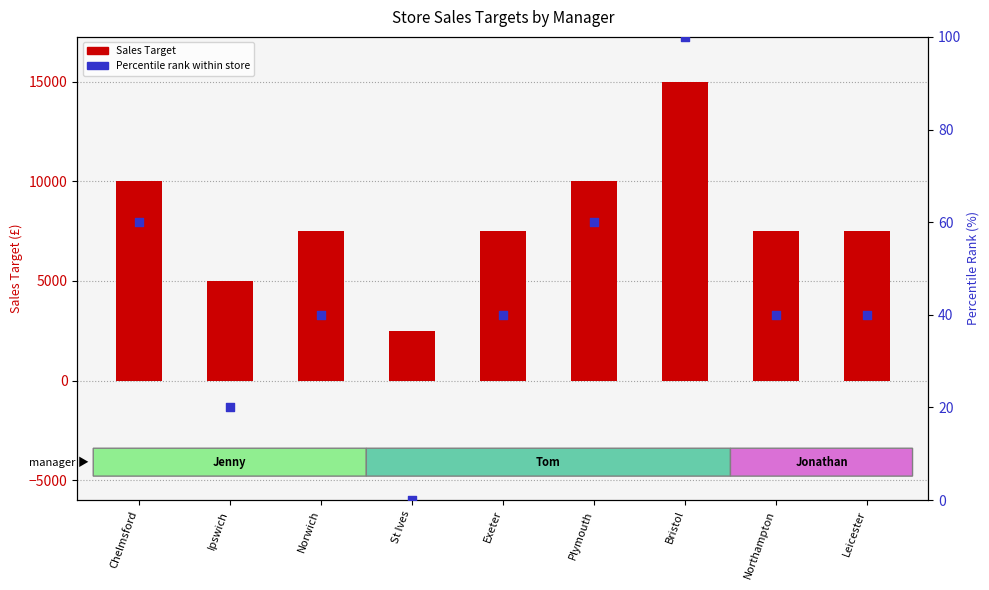

What are all the series names shown in the legend?

Sales Target, Percentile rank within store